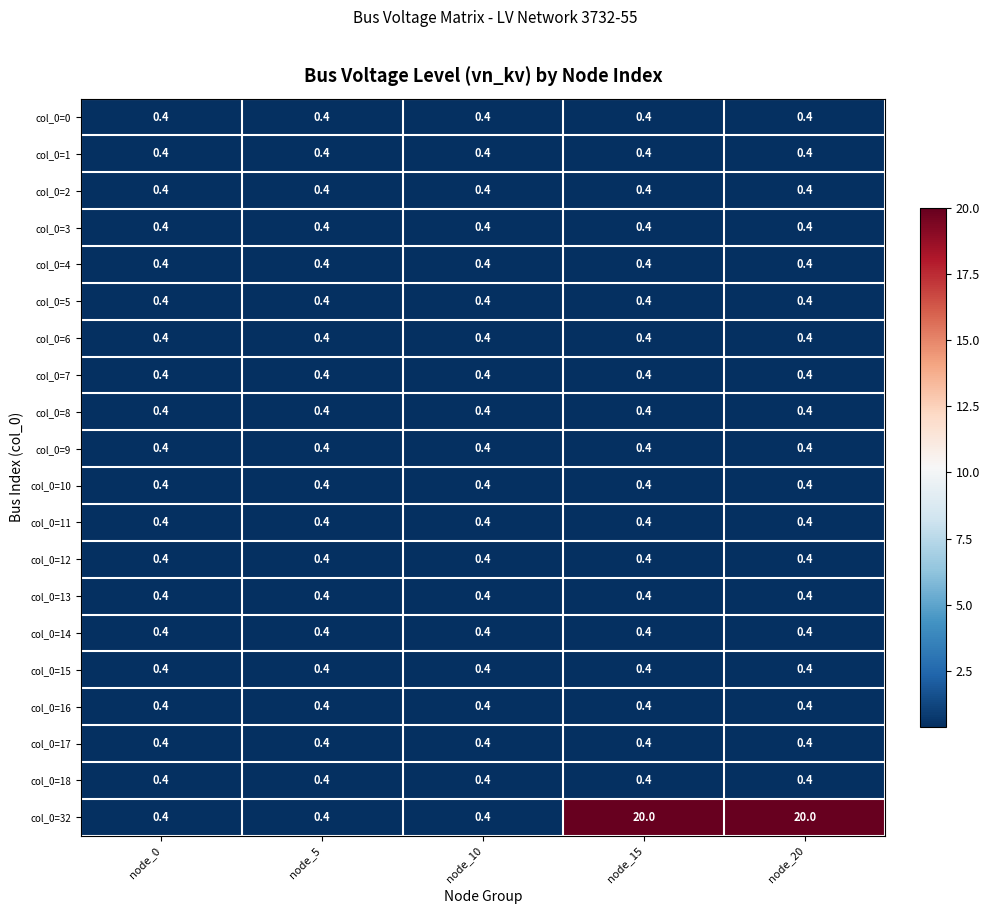

Which series has the largest total across all categories?

col_0=32